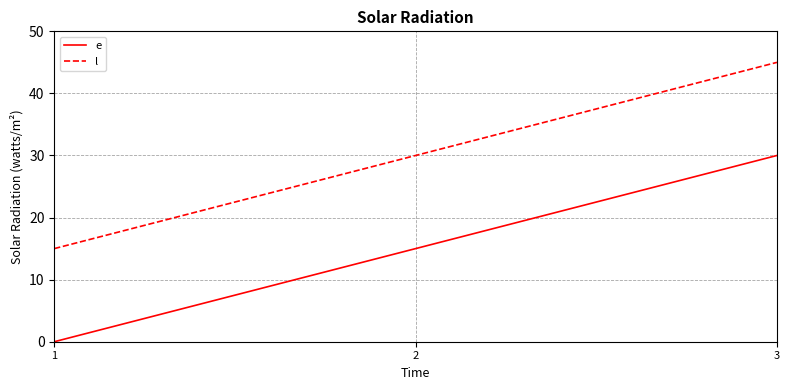

What is the difference between the highest and lowest values at 1?

15